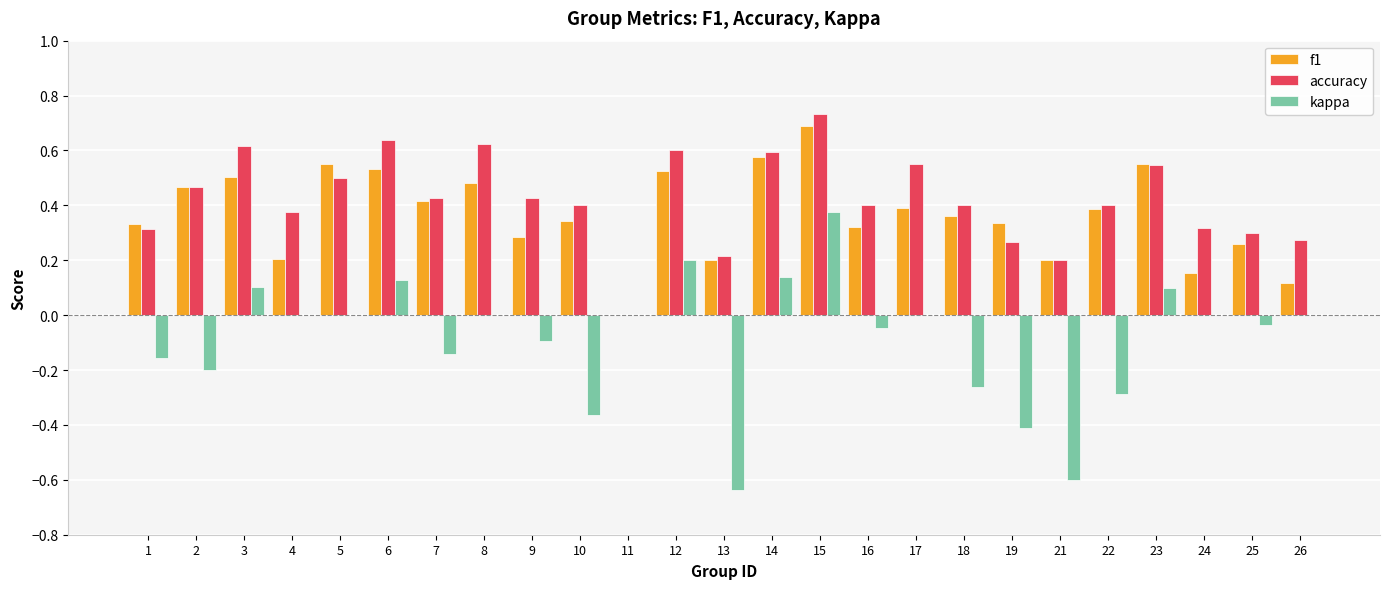

Is the value of kappa at 1 greater than the value of f1 at 24?

No